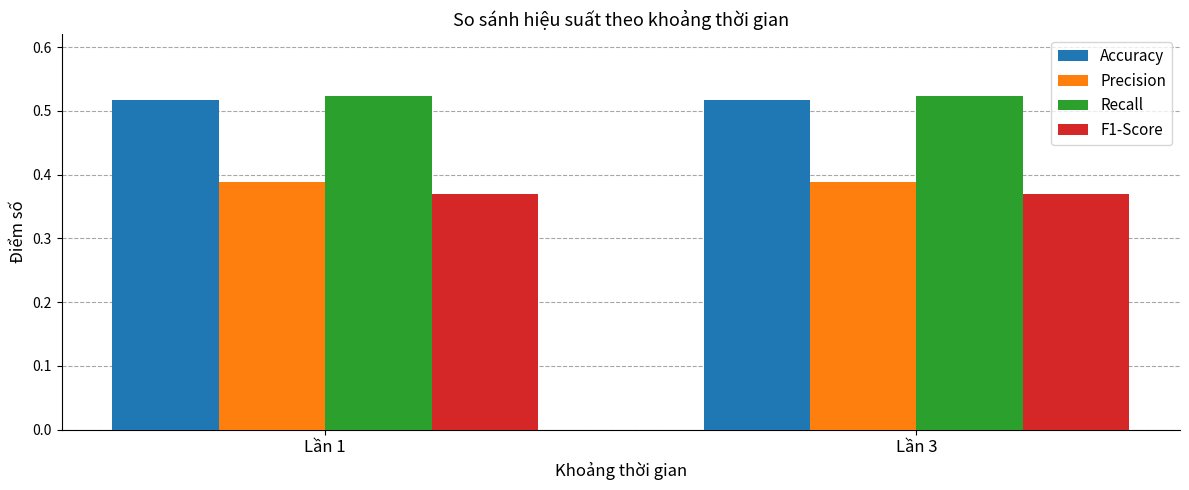

True or false: Precision has a value of 0.5 at Lần 1.

False